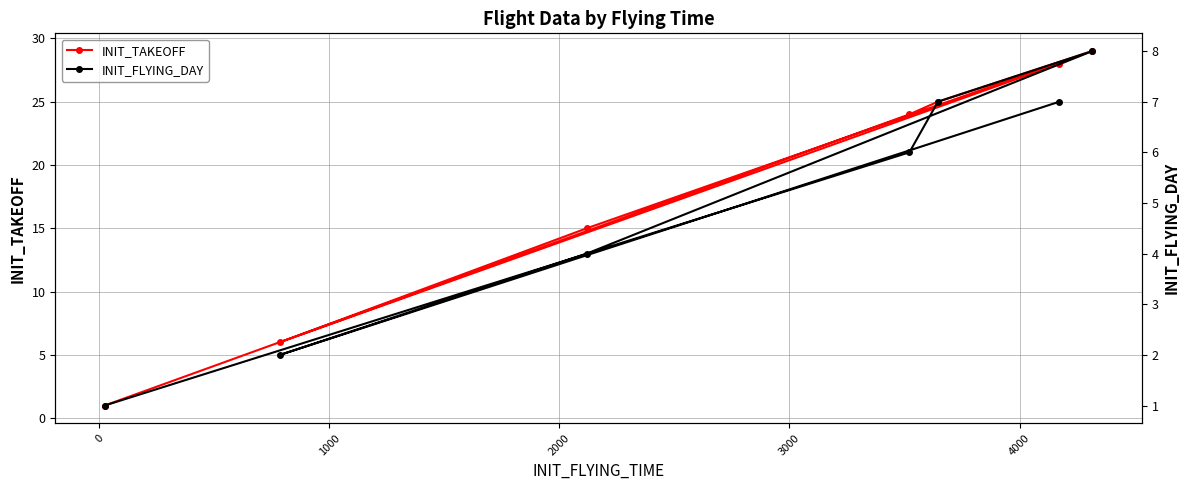

What is the highest value of the INIT_TAKEOFF series?

29